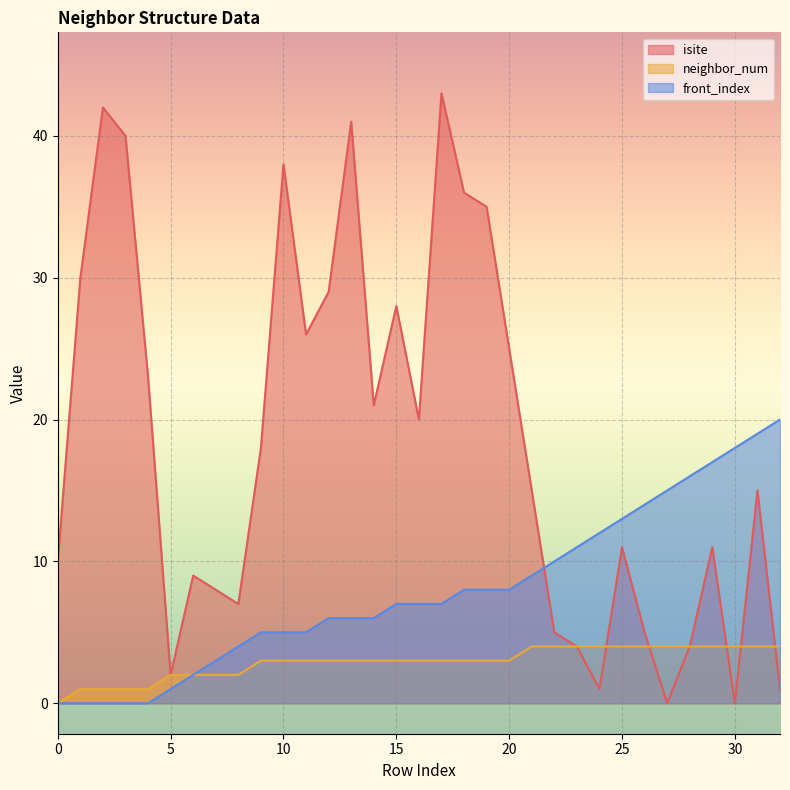

How many data points in front_index are above 7?

15